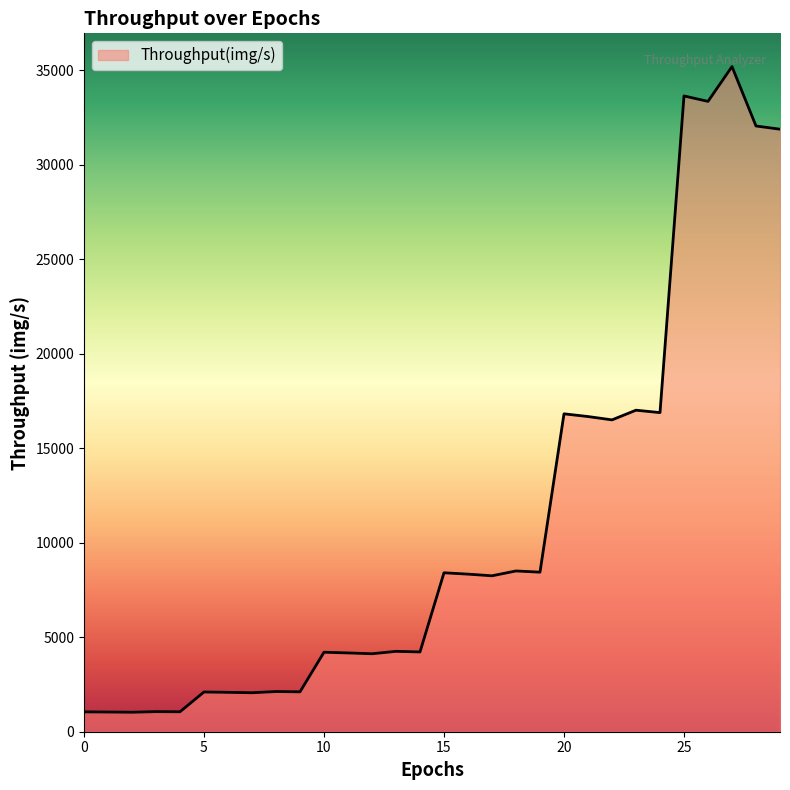

What is the difference between the maximum and minimum values?

34153